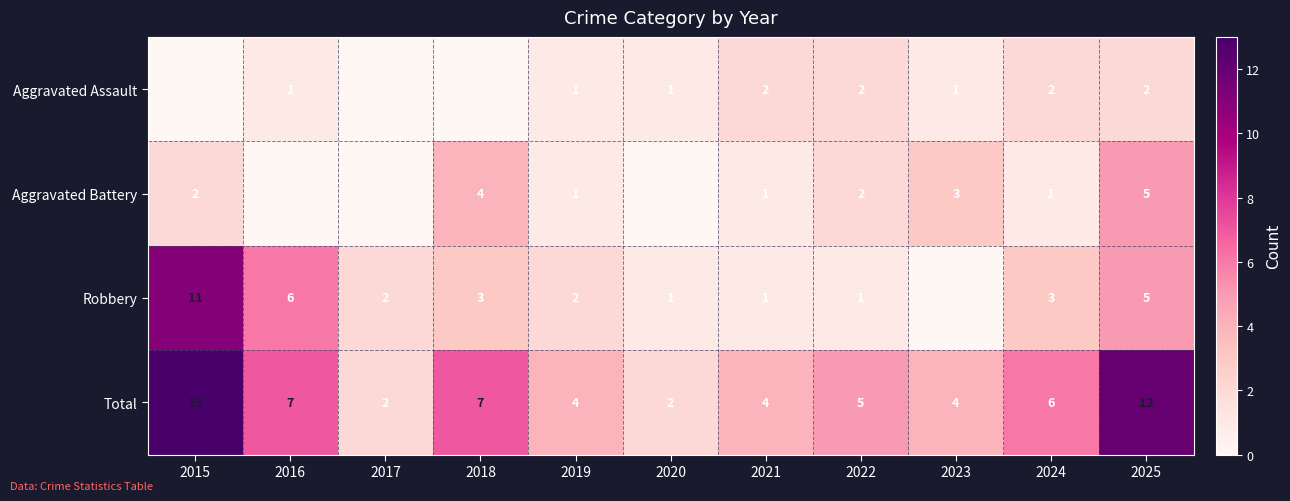

True or false: Aggravated Assault has a value of 2 at 2022.

True